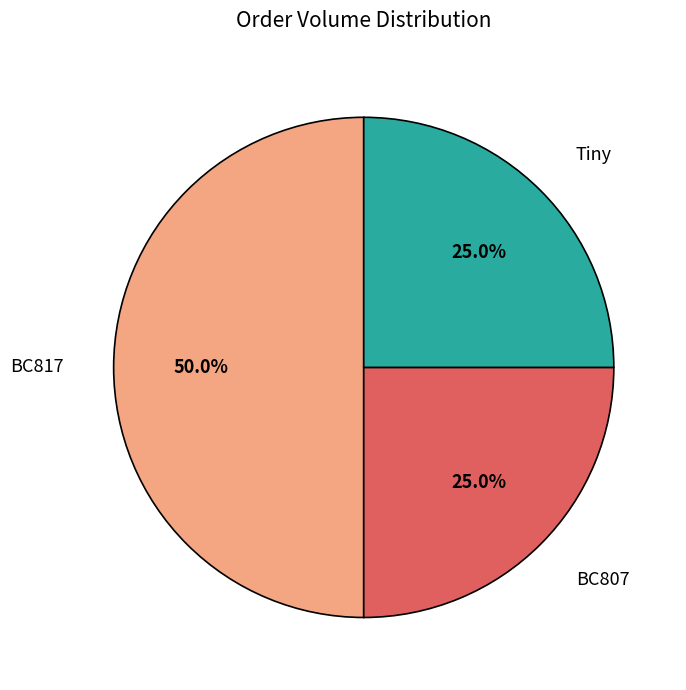

How many slices are in this pie chart?

3